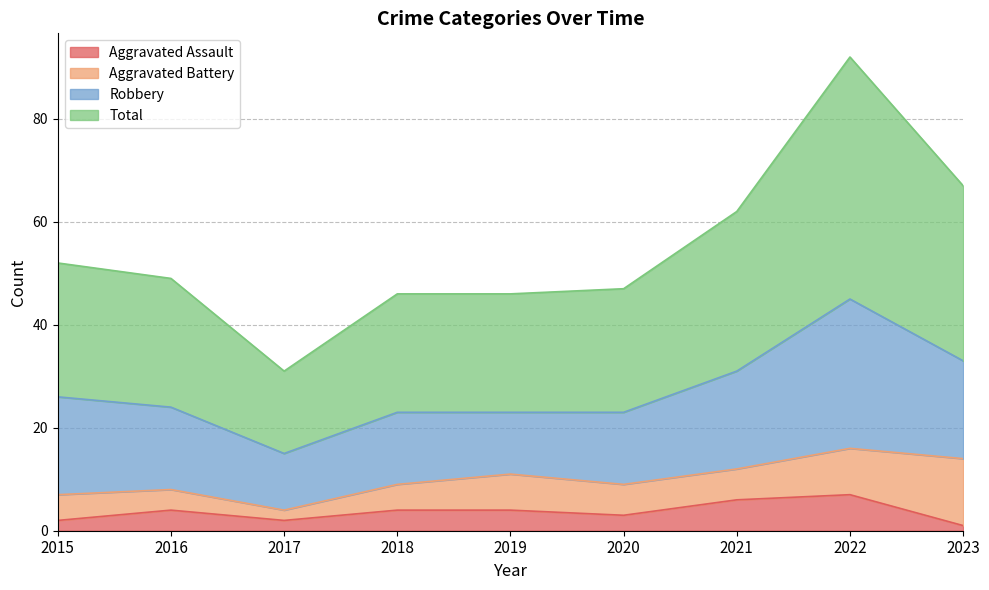

What is the smallest value displayed?

1